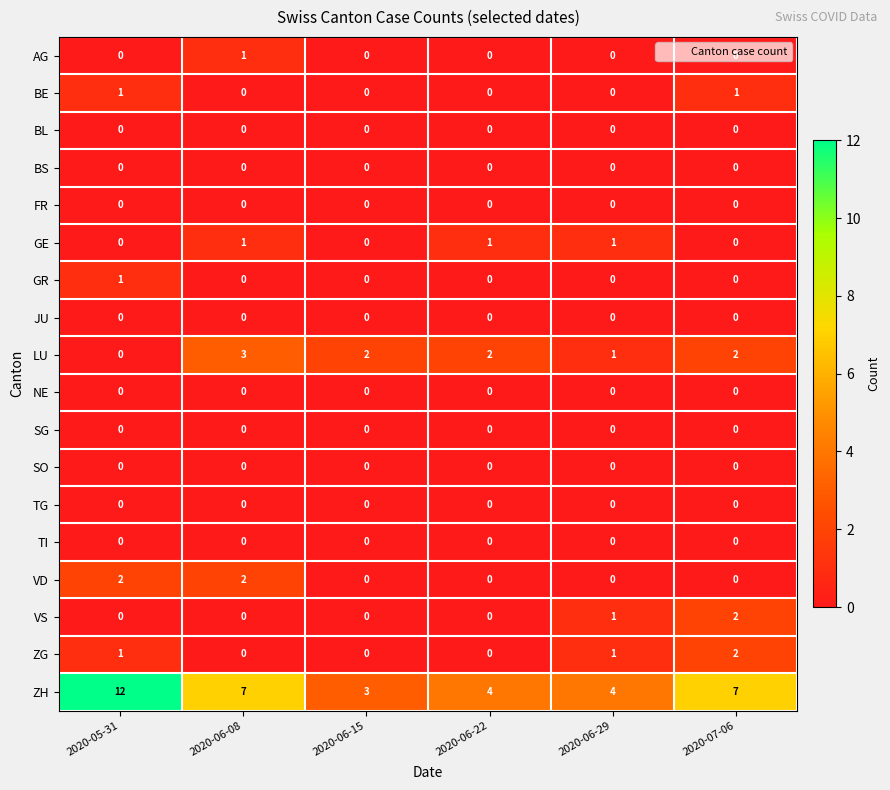

Which series has the largest total across all categories?

ZH